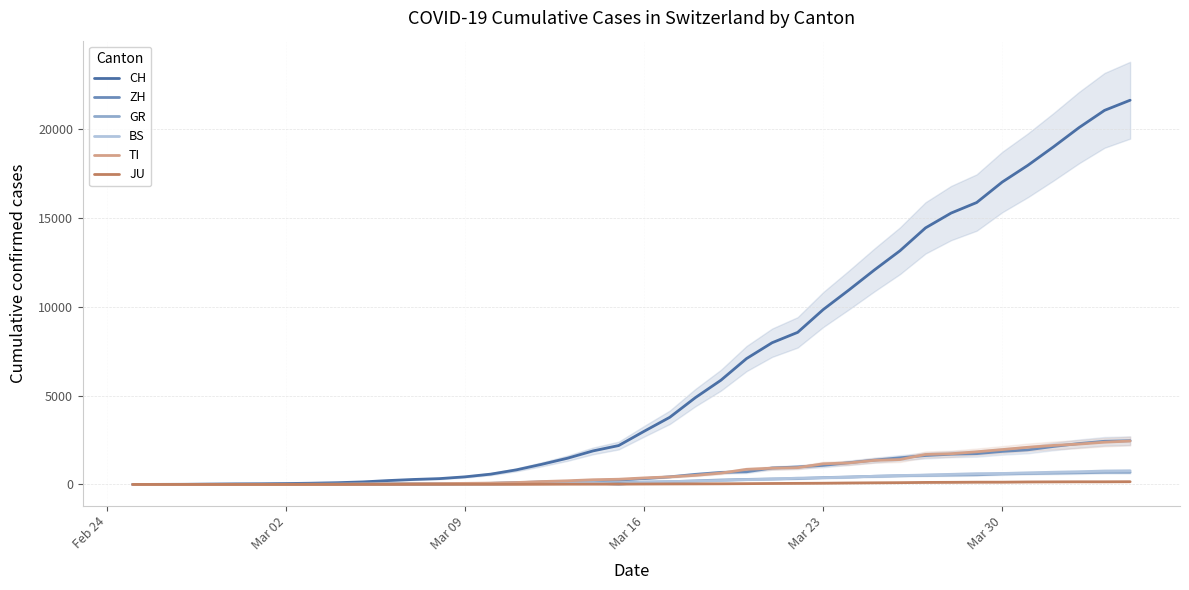

Reading left to right, transcribe all the data shown in this chart.

CH: 0	4	8	20	30	36	50	70	98	143	219	281	328	429	580	820	1135	1475	1887	2187	2993	3778	4883	5864	7080	7972	8556	9839	10935	12066	13146	14434	15268	15861	17014	17953	18990	20074	21047	21617
ZH: 0	0	2	2	6	7	10	13	15	23	29	34	40	49	62	101	140	163	218	250	326	429	568	679	711	925	984	1073	1221	1368	1500	1627	1701	1733	1859	1947	2136	2300	2428	2461
GR: 0	2	2	6	6	6	9	10	13	15	16	18	19	28	32	44	53	65	73	93	118	152	204	252	283	311	327	386	419	458	487	513	527	542	591	617	635	655	678	680
BS: 0	0	1	1	1	1	1	3	3	8	15	21	24	28	33	49	73	92	100	0	143	164	181	220	270	297	356	374	410	462	501	530	569	605	617	653	687	714	754	767
TI: 0	1	1	1	2	2	4	8	13	25	28	41	49	61	75	108	163	206	265	293	368	426	511	638	849	916	945	1162	1209	1354	1401	1688	1727	1837	1962	2091	2195	2271	2377	2442
JU: 0	0	1	1	1	1	1	2	2	4	4	5	5	7	7	7	12	17	18	19	25	29	32	36	44	54	61	69	82	92	100	114	119	127	128	140	145	149	149	154